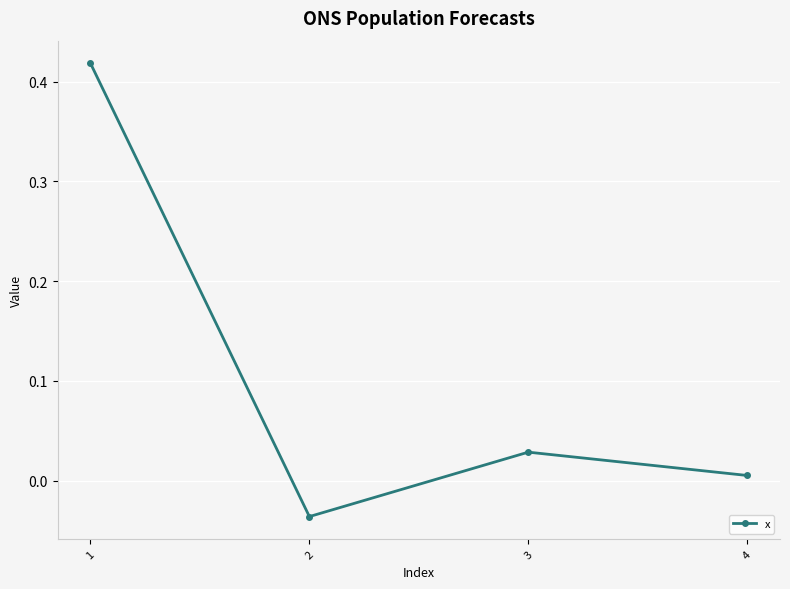

Is this an area chart (filled region under the line)?

No